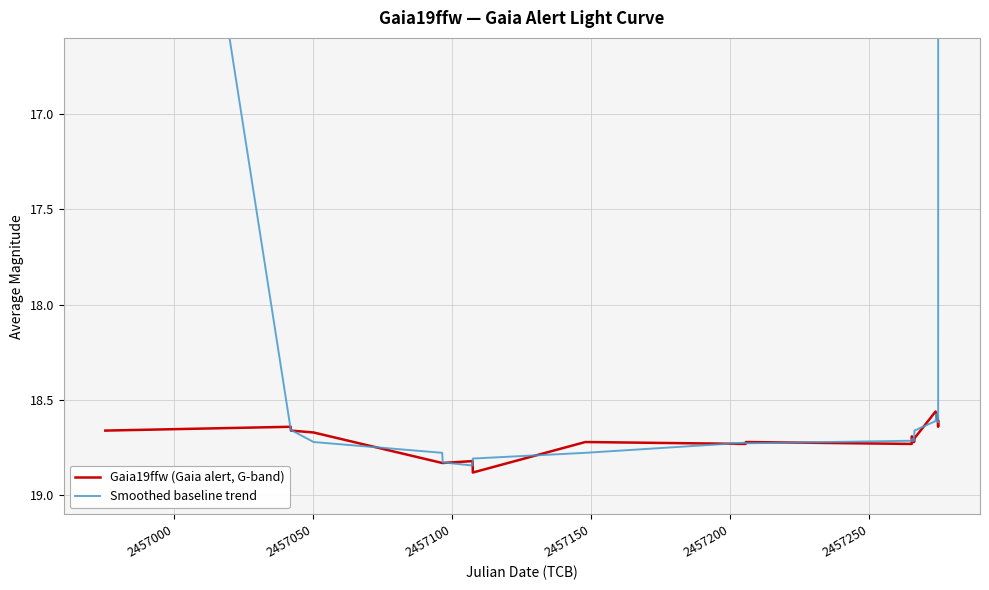

How many Gaia19ffw (Gaia alert, G-band) values are between 18 and 19?

27